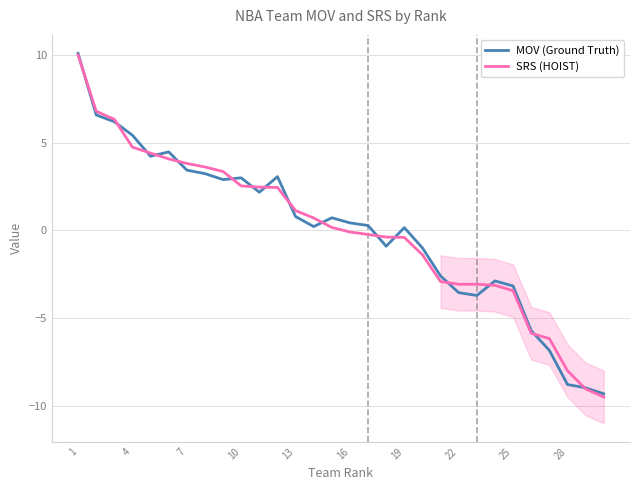

What are all the series names shown in the legend?

MOV (Ground Truth), SRS (HOIST)